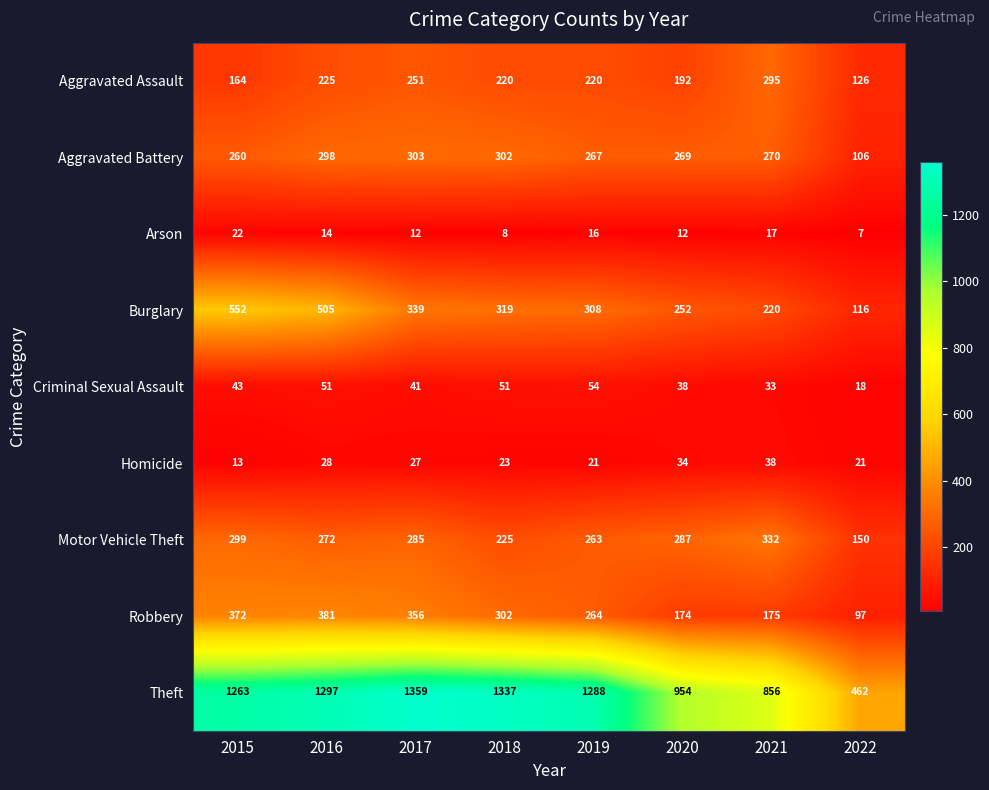

Is the value of Criminal Sexual Assault at 2015 greater than the value of Motor Vehicle Theft at 2022?

No